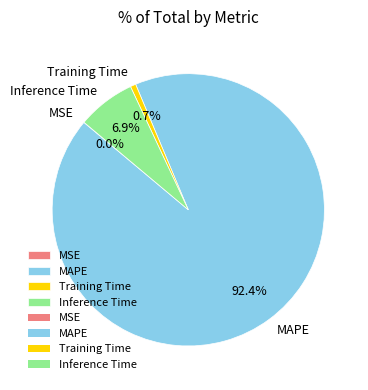

Do Training Time and MAPE together represent more than half of the pie?

Yes